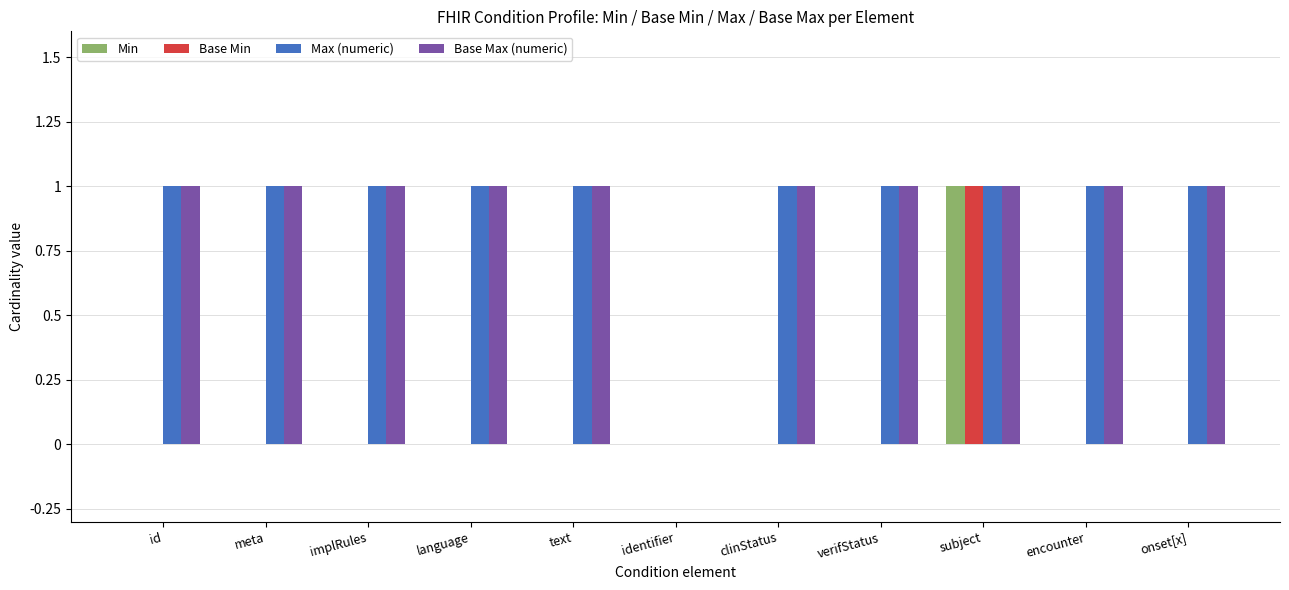

What are all the series names shown in the legend?

Min, Base Min, Max (numeric), Base Max (numeric)